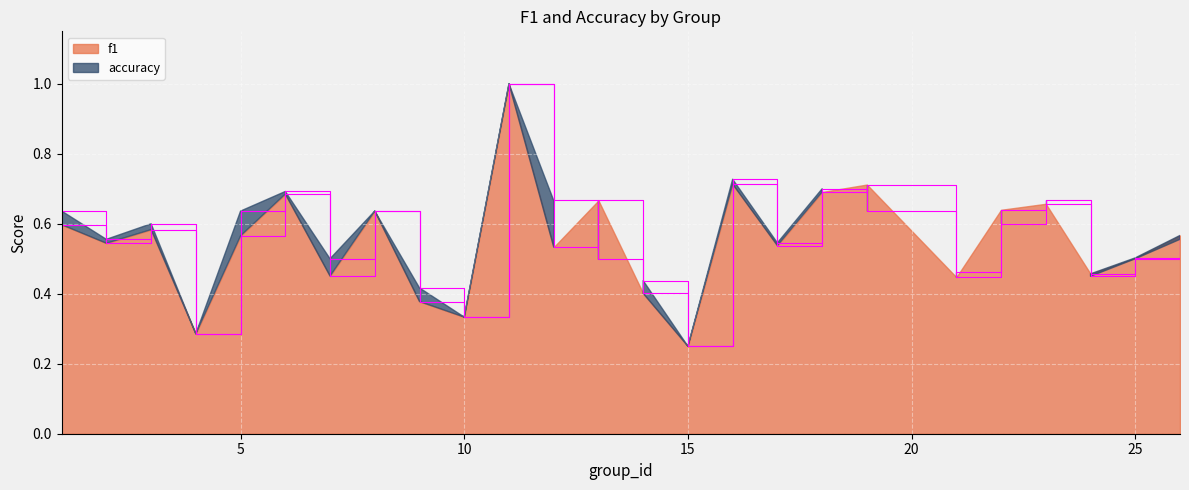

What are all the series names shown in the legend?

f1, accuracy